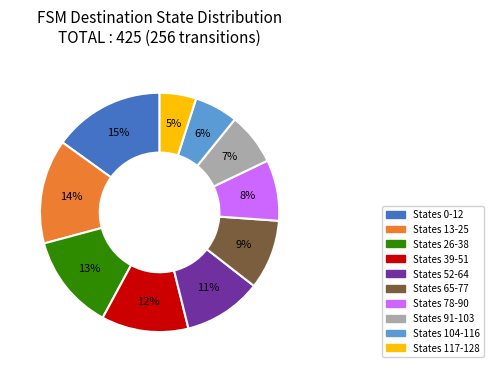

To the nearest percent, what is the average slice percentage?

10%